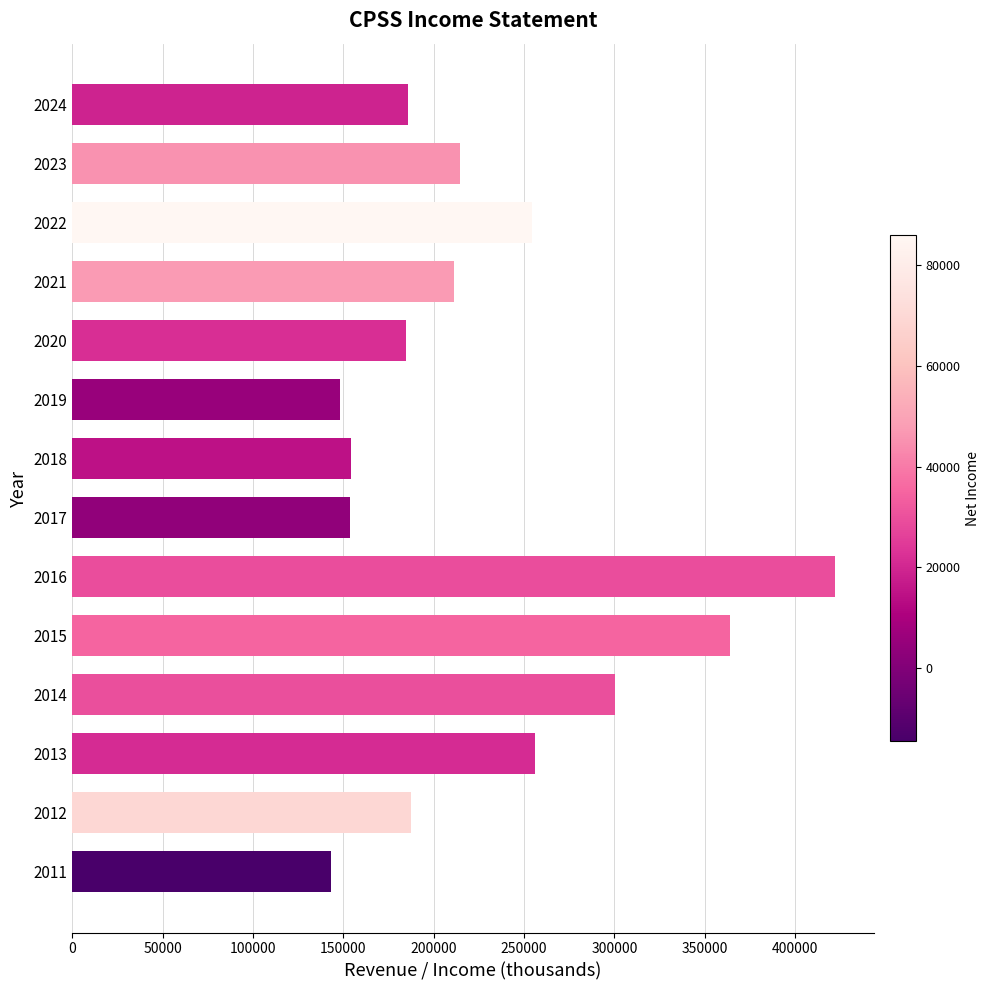

What is the smallest value displayed?

143100